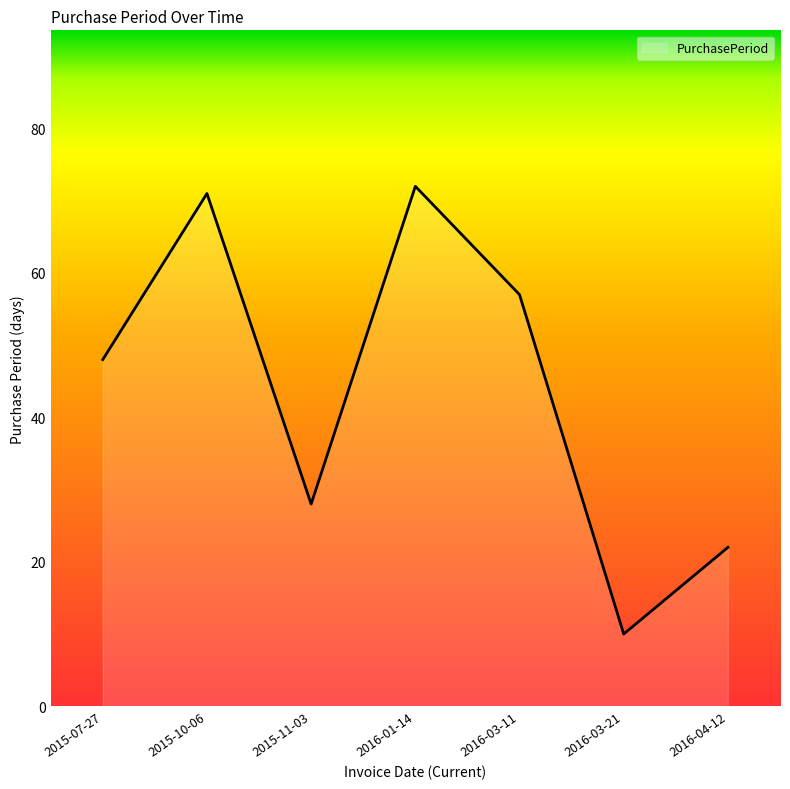

What is the maximum value shown in the chart?

72